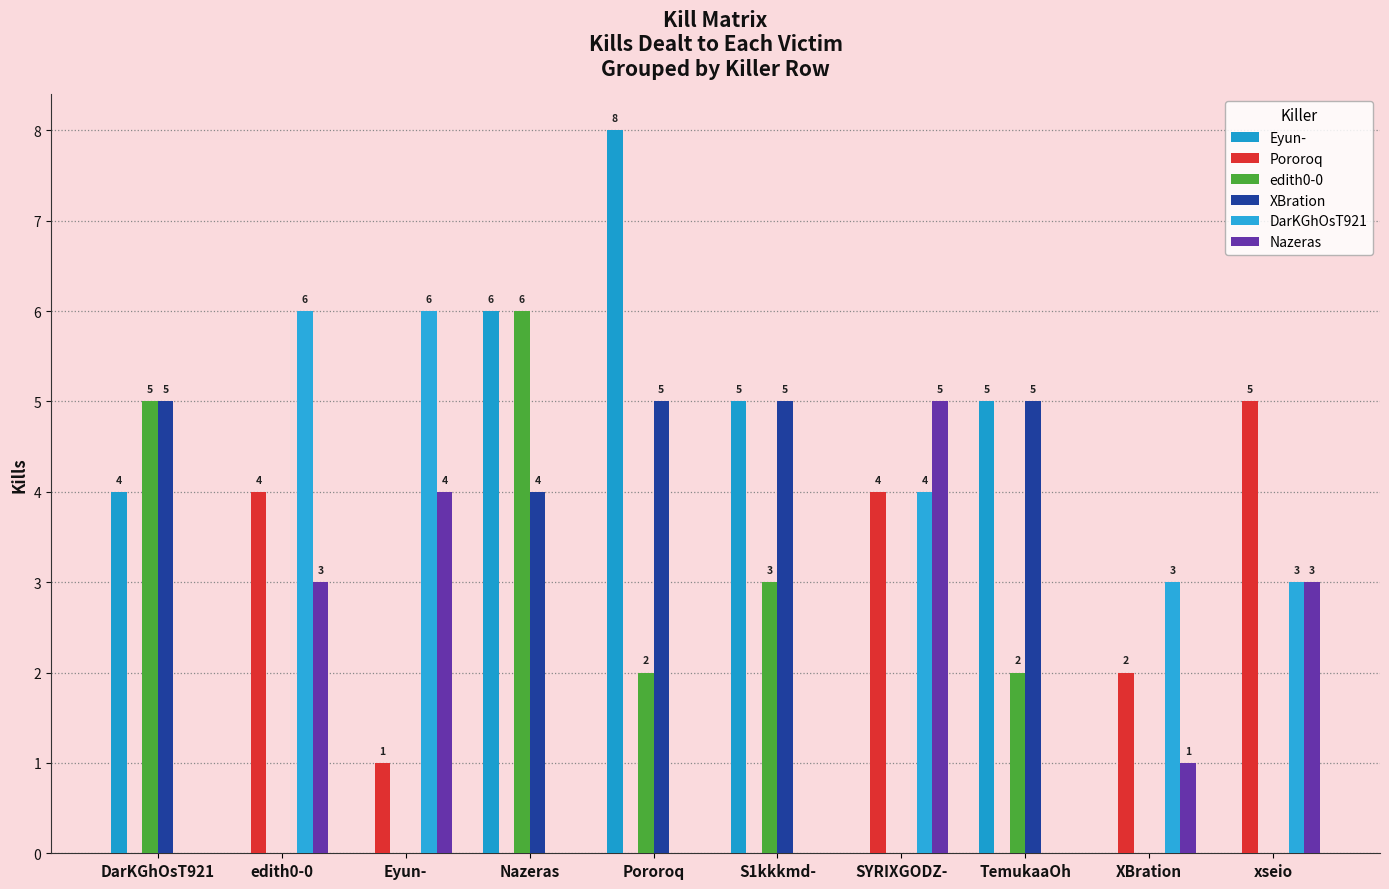

How many data points does each series have?

10